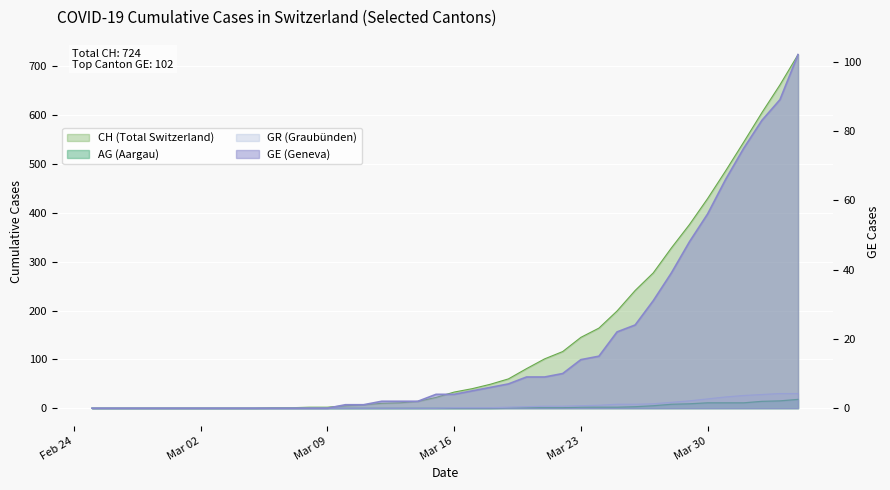

True or false: GE has a value of 2 at 2020-03-13.

True